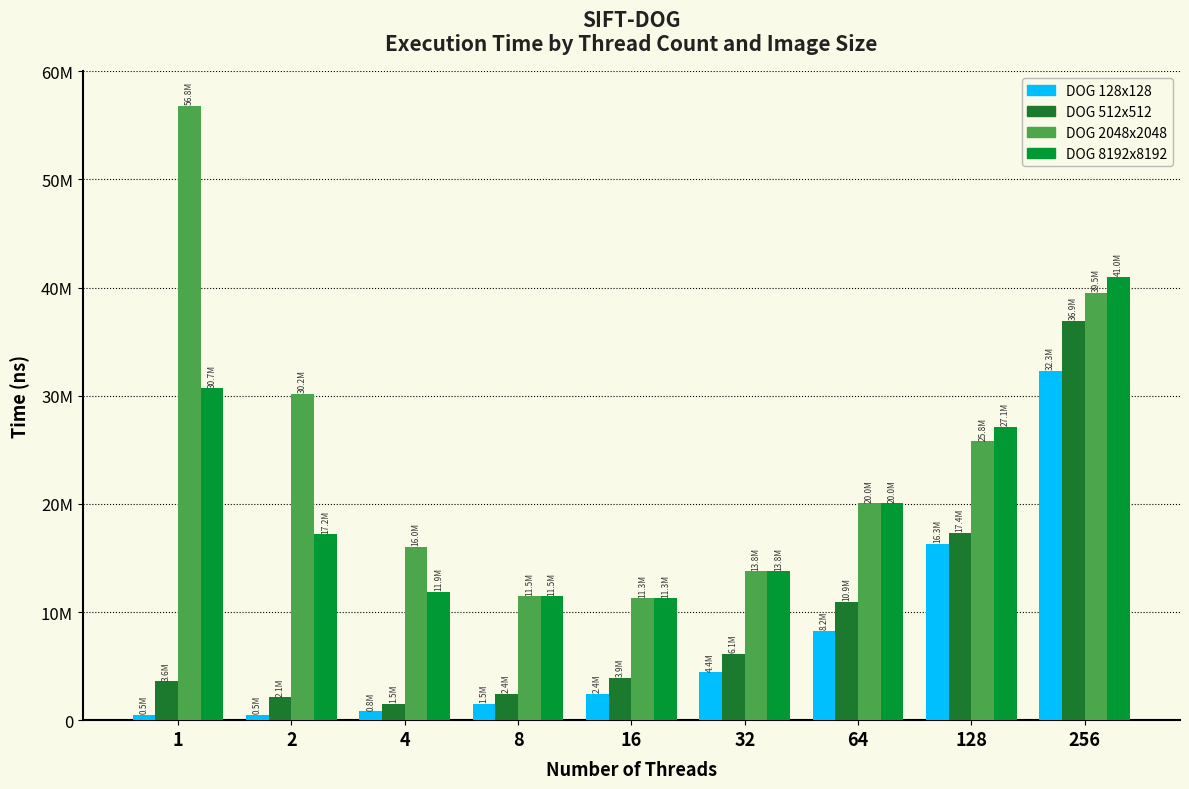

Does the chart contain stacked bars?

No